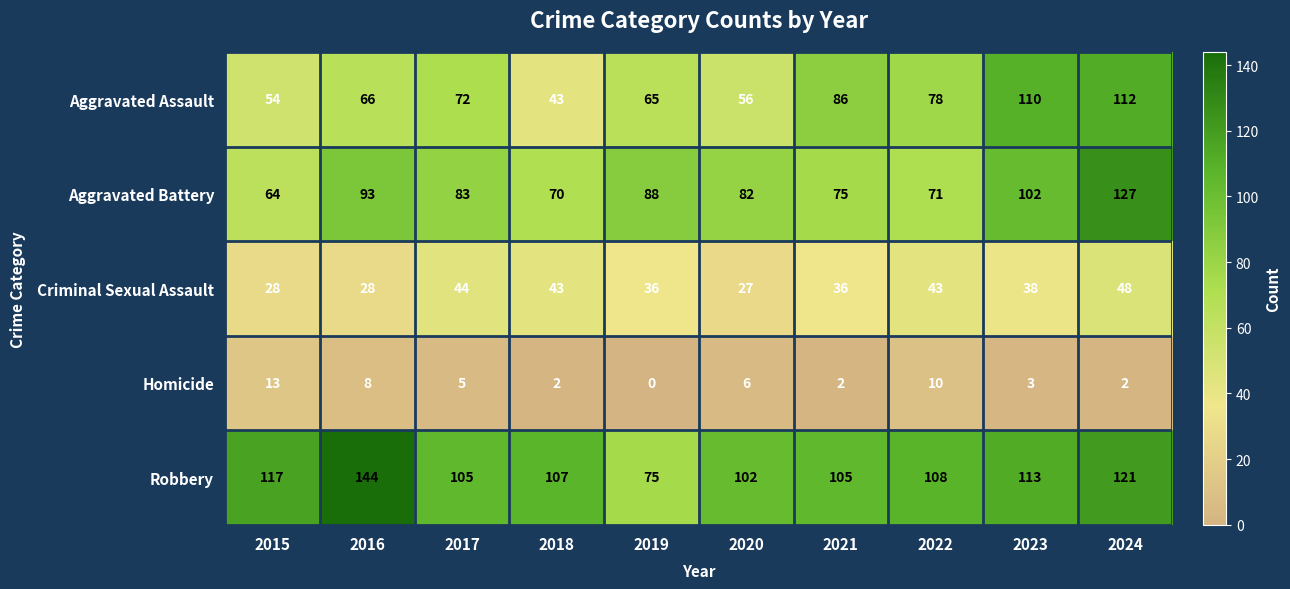

What is the maximum value shown in the chart?

144